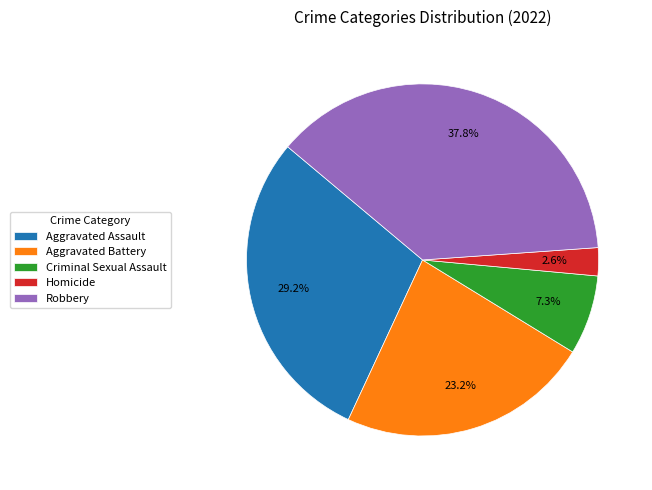

To the nearest percent, what is the average slice percentage?

20%